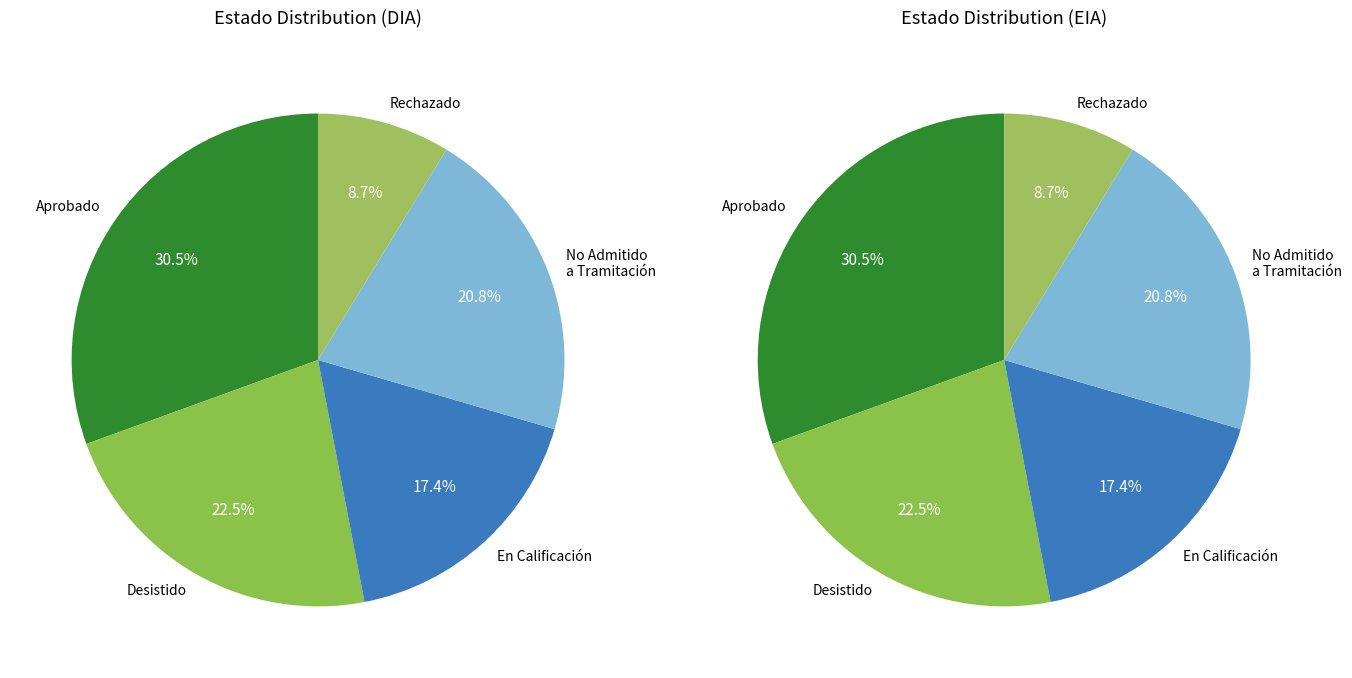

What is the ratio of the value at Aprobado to the value at Desistido?

1.4